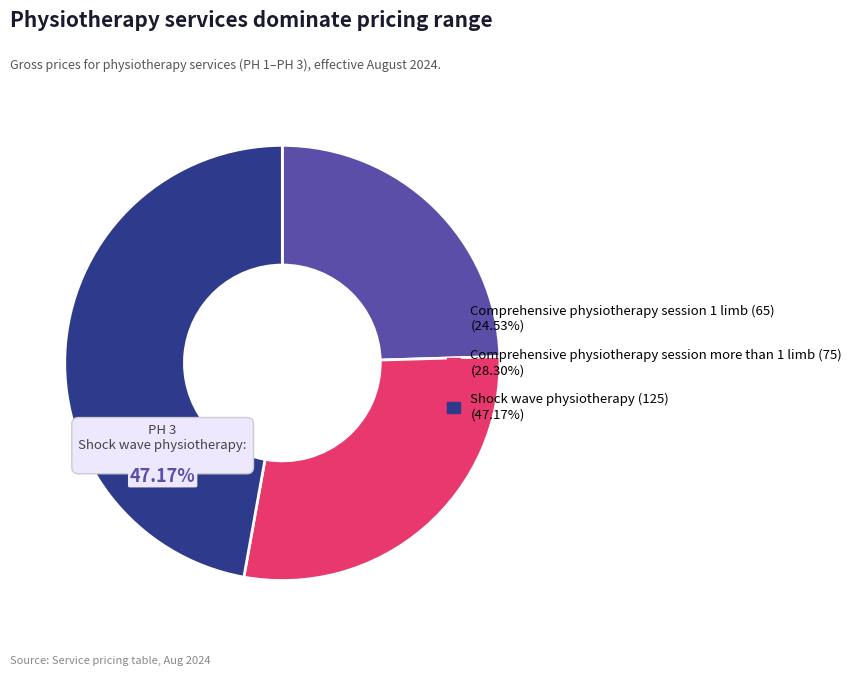

Is there any slice that represents more than half of the pie?

No